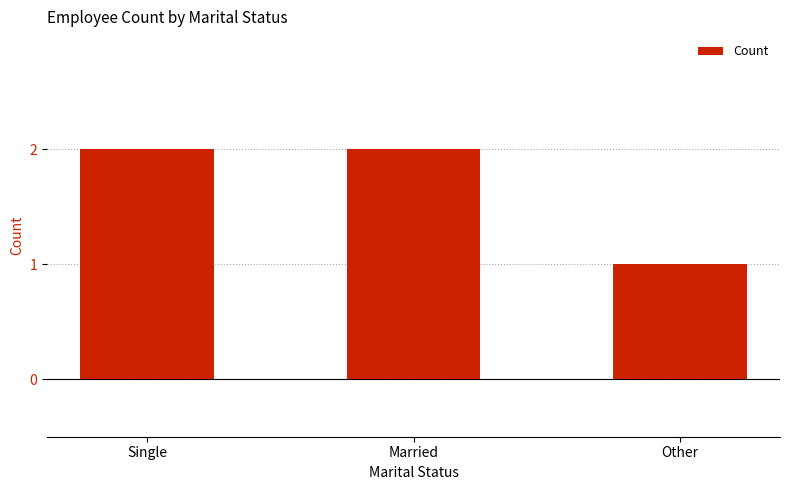

What is the label of the 3rd bar from the right?

Single